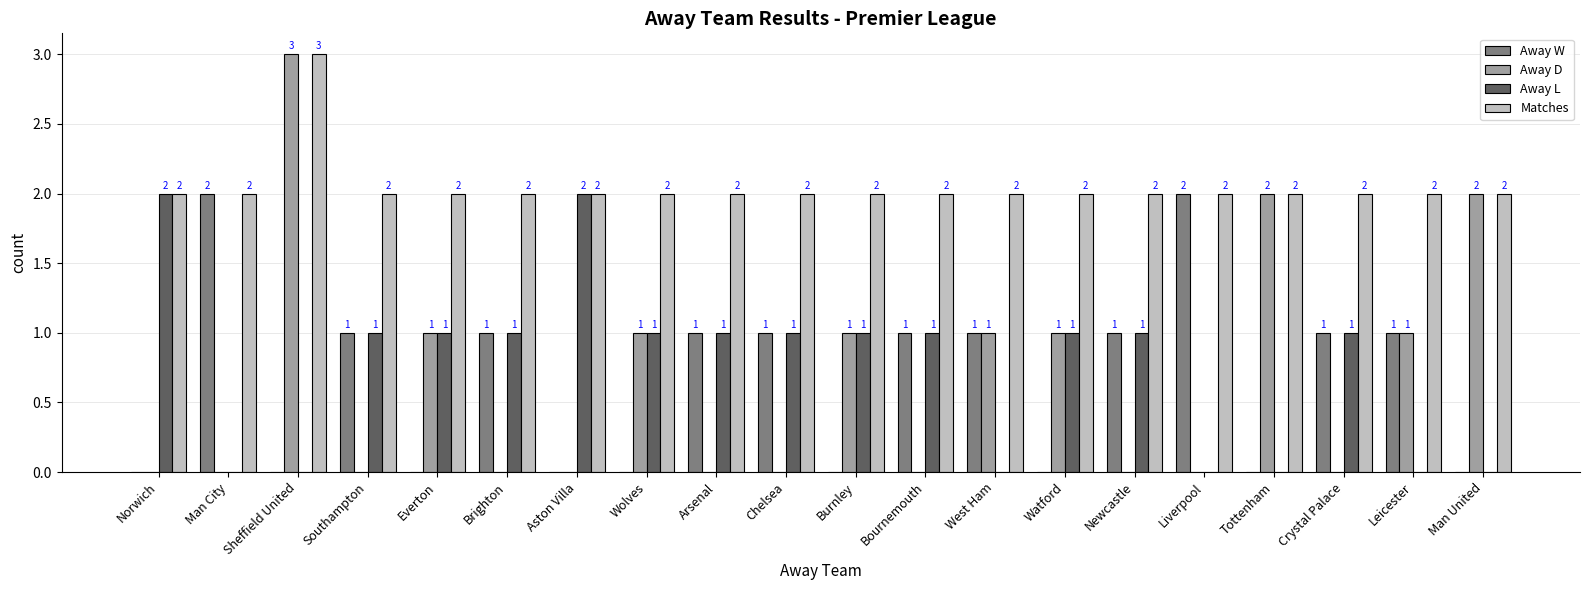

The Away D series shows 3 at Sheffield United. True or false?

True